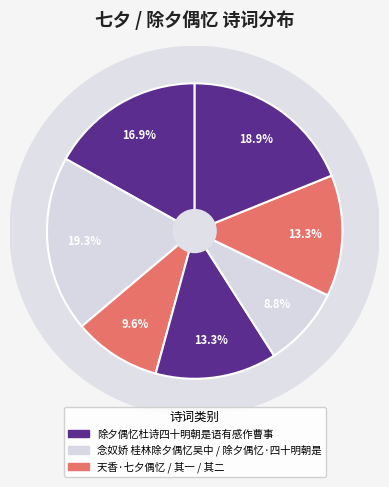

Does 念奴娇 桂林除夕偶忆吴中 represent more than half of the total?

No